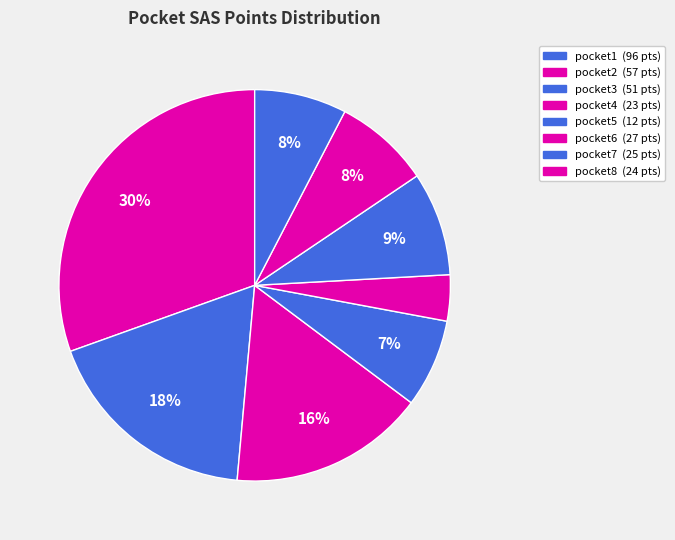

Combined, do pocket1 and pocket7 account for over 50%?

No